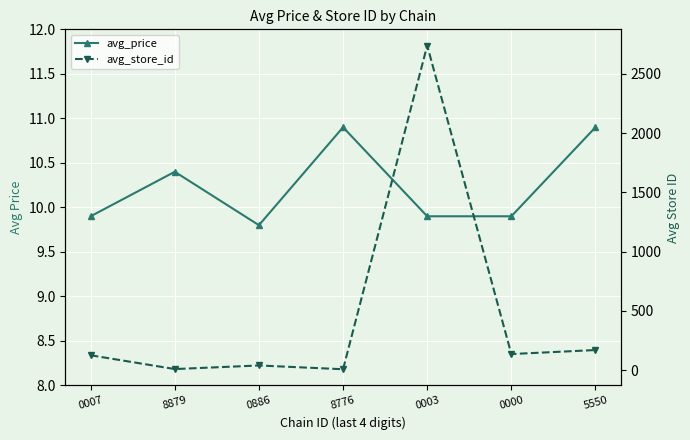

True or false: avg_price has more than 2 interior local peaks.

False